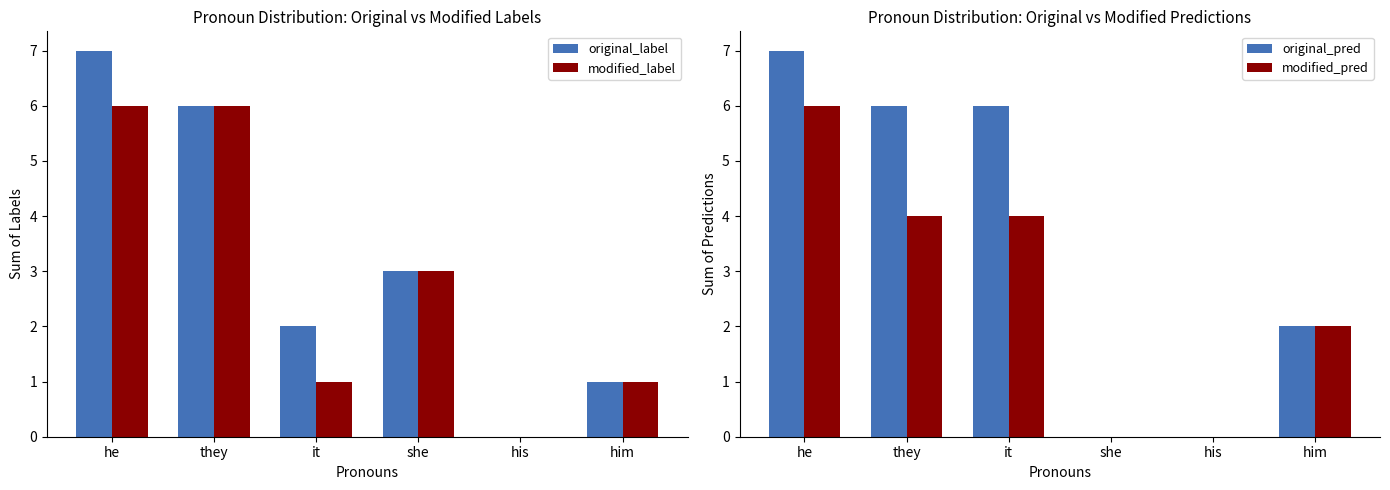

What is the sum of all modified_pred values?

16